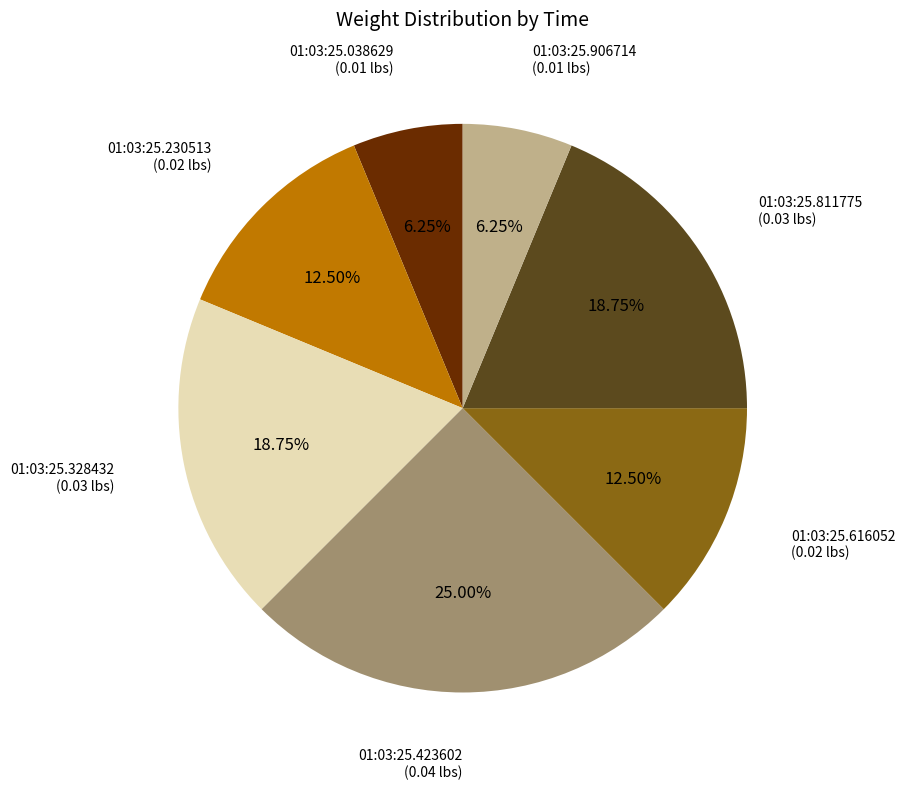

Is there a majority slice in this chart?

No